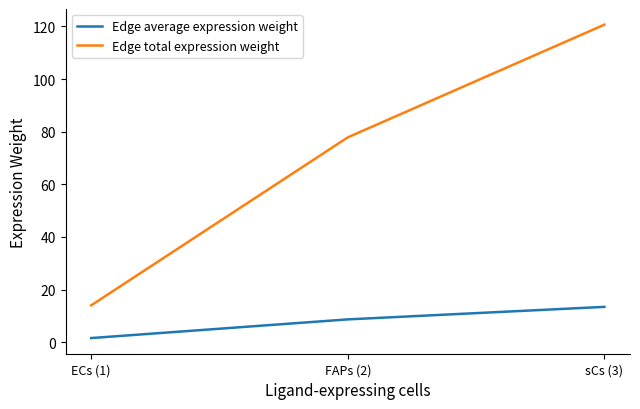

How many lines are shown in the chart?

2